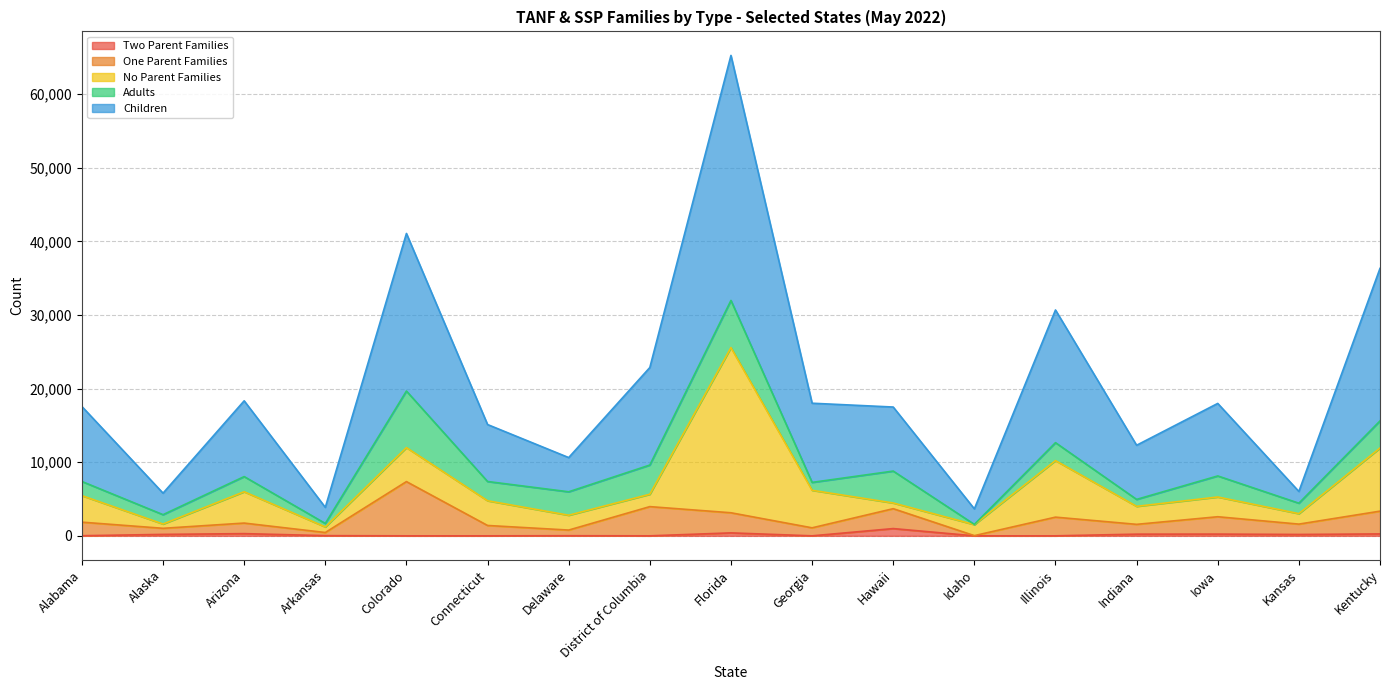

How many data points in One Parent Families are above 1734?

8